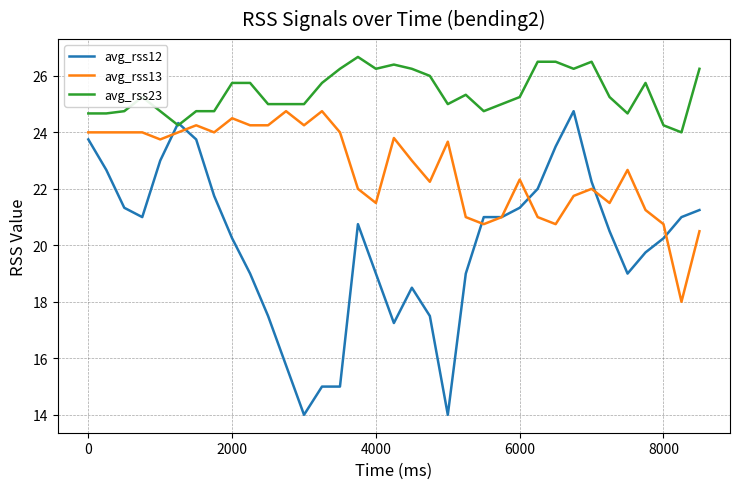

List the series in order of their overall mean, highest first.

avg_rss23, avg_rss13, avg_rss12